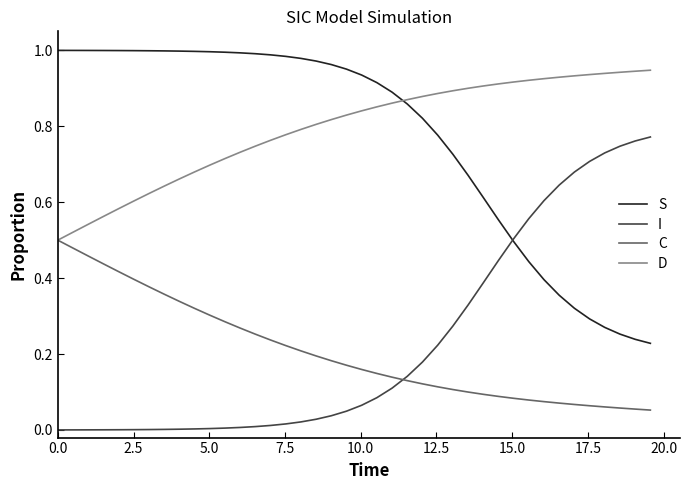

How many lines are shown in the chart?

4